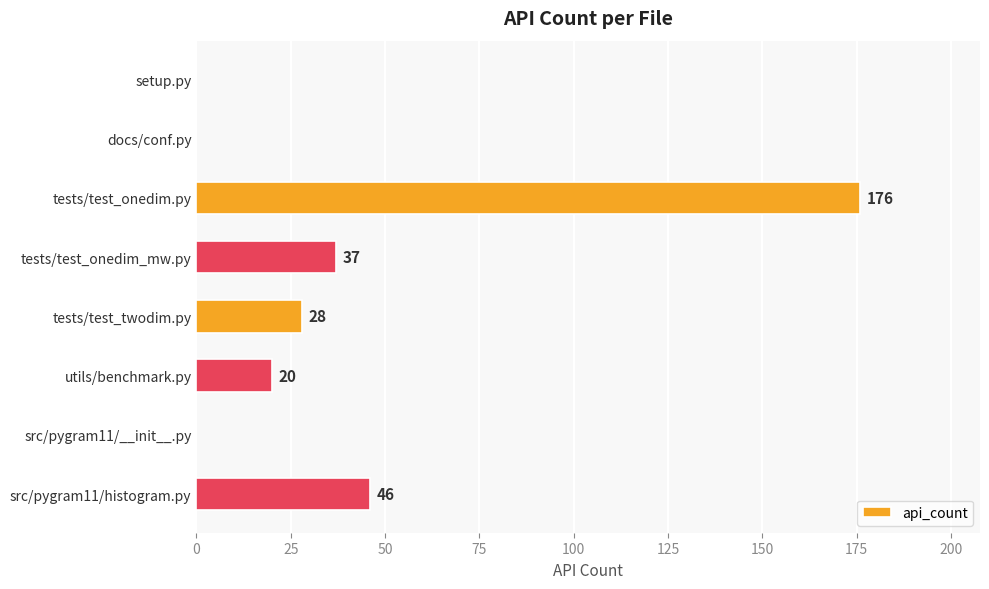

Where is the data nearest to the value 88?

src/pygram11/histogram.py